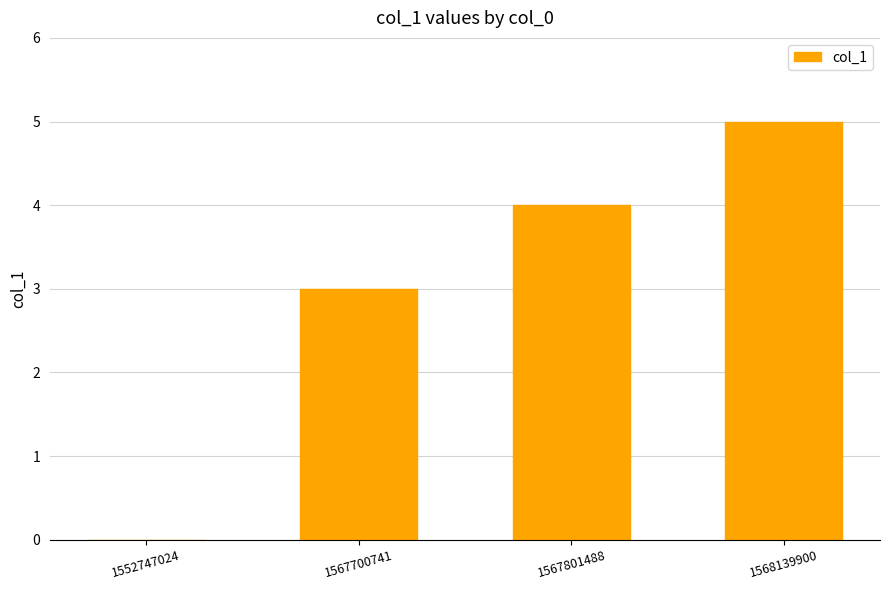

What is the greatest value displayed?

5